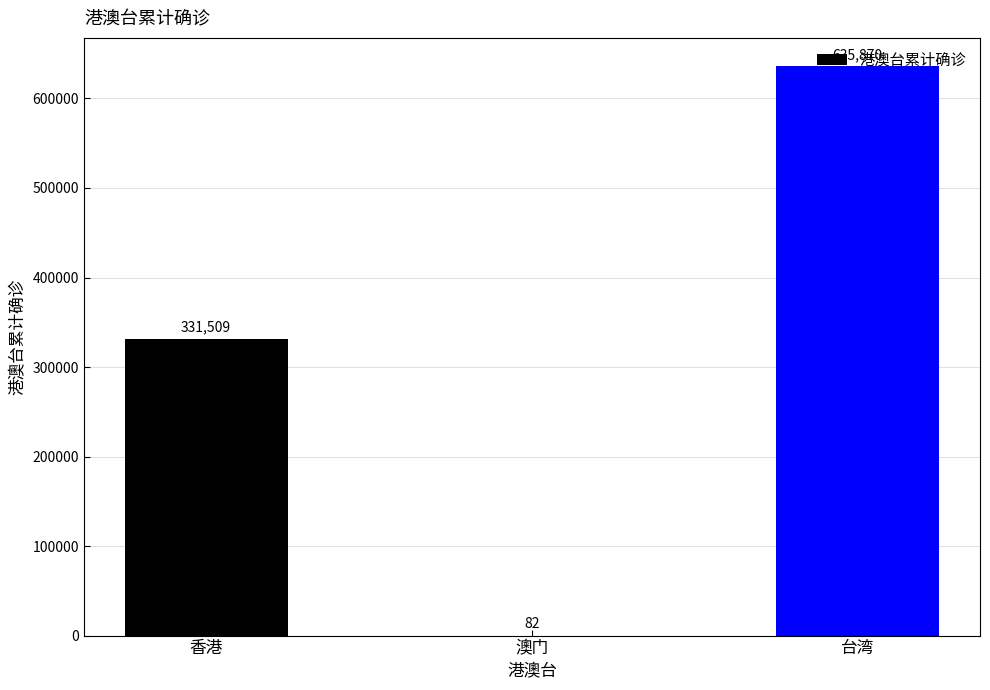

The value at 香港 is 569002. True or false?

False